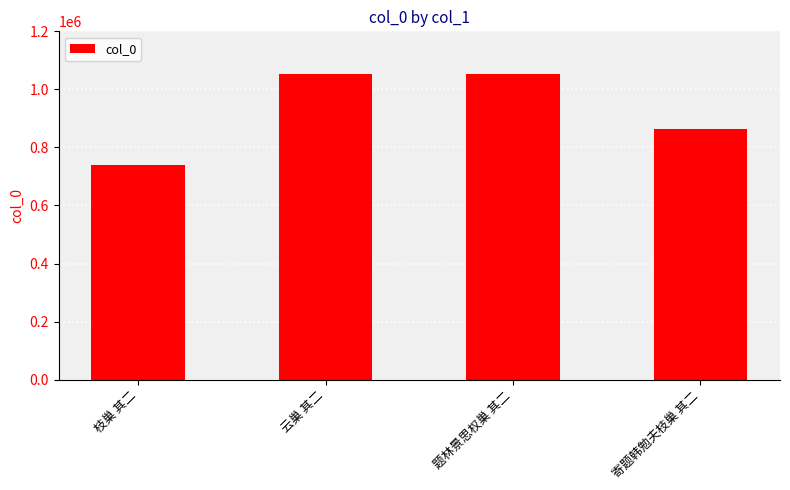

What is the label of the 3rd bar from the left?

题林景思权巢 其二